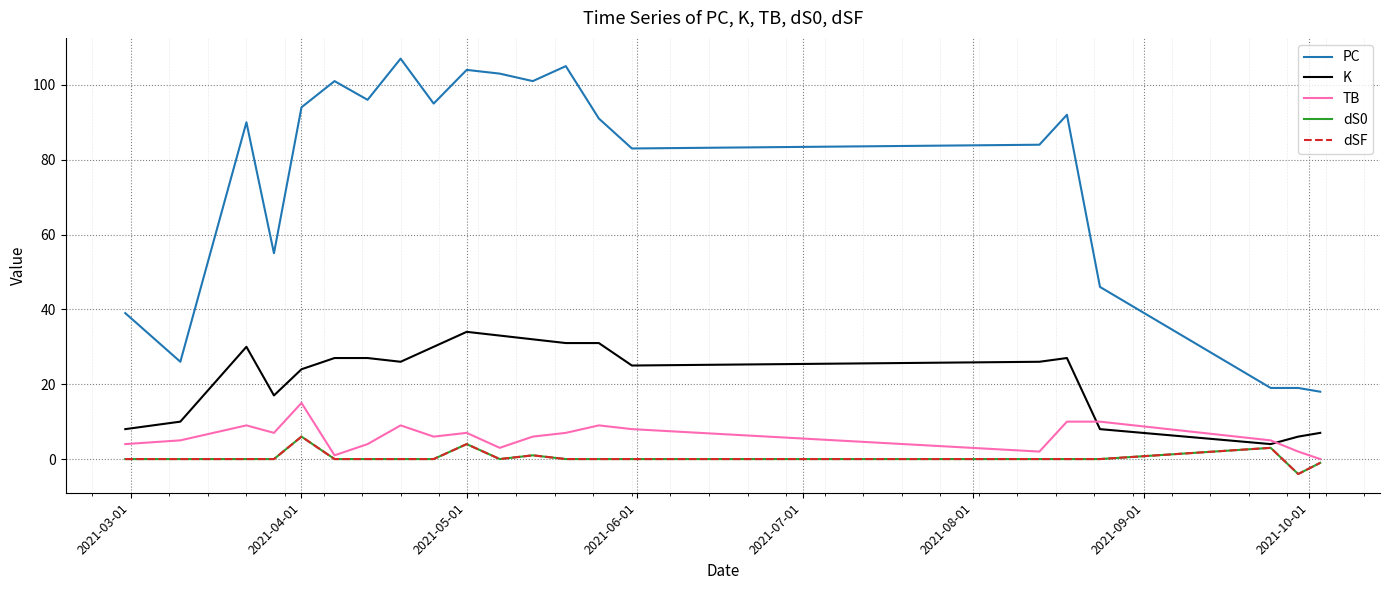

Is this an area chart (filled region under the line)?

No